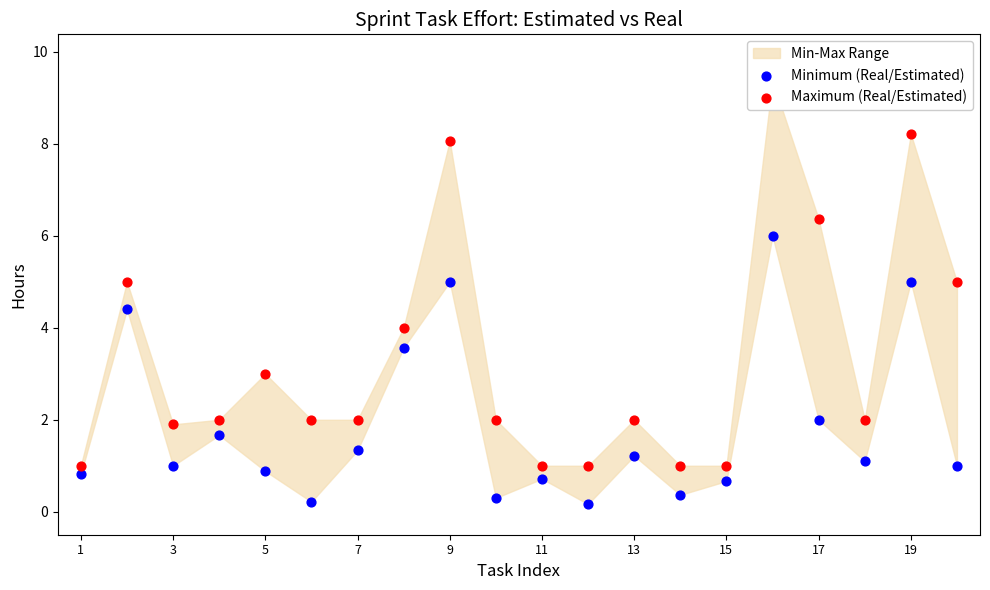

Which series reaches the minimum Y coordinate?

Minimum (Real/Estimated)